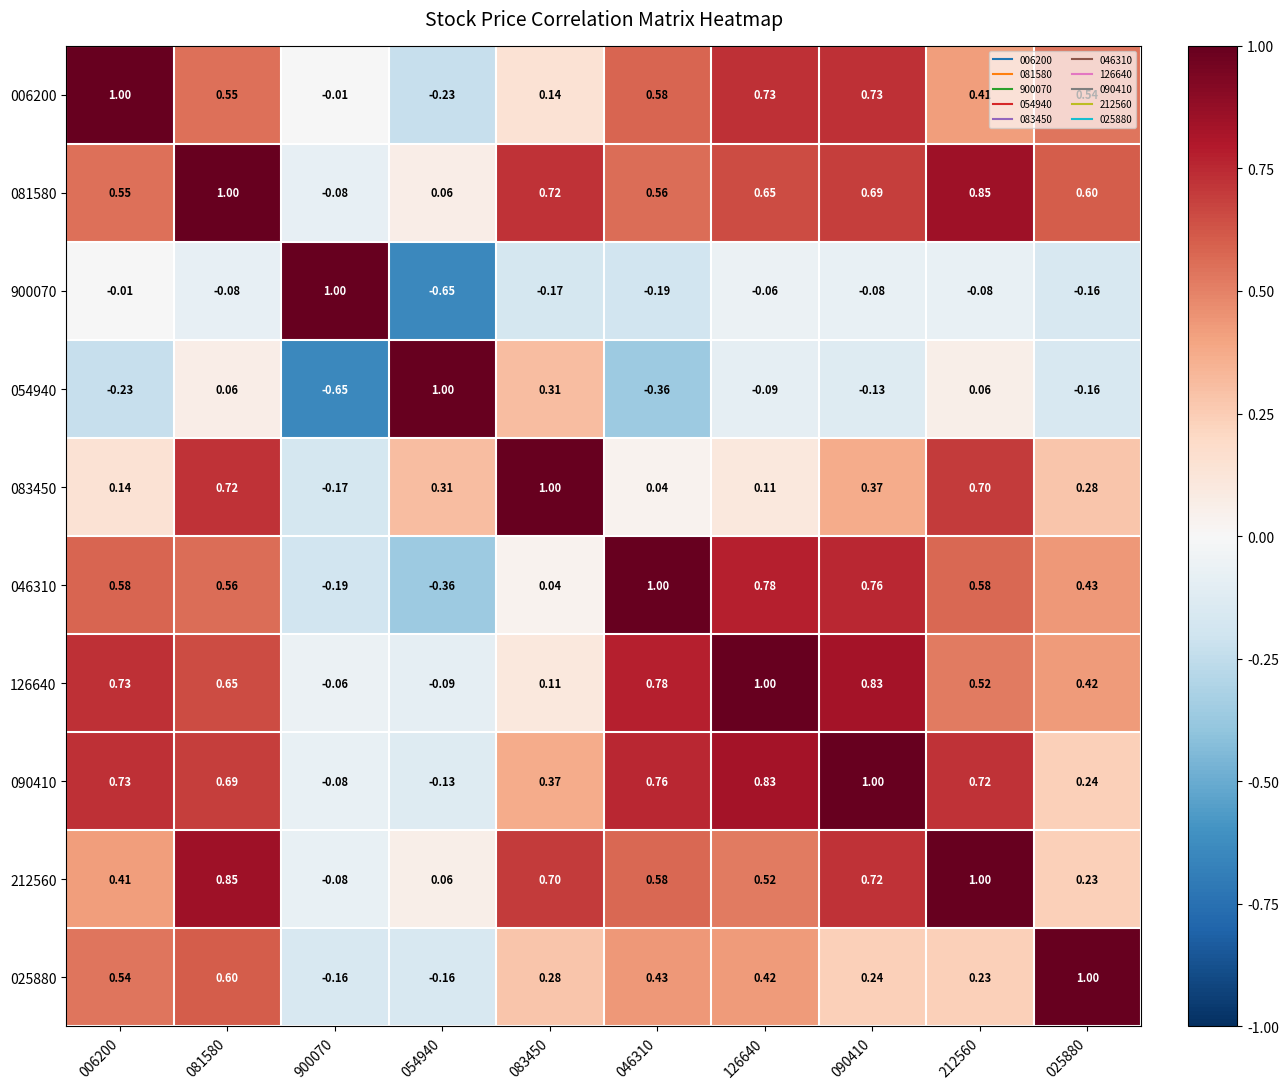

Is the value of 006200 at 006200 greater than the value of 083450 at 081580?

Yes